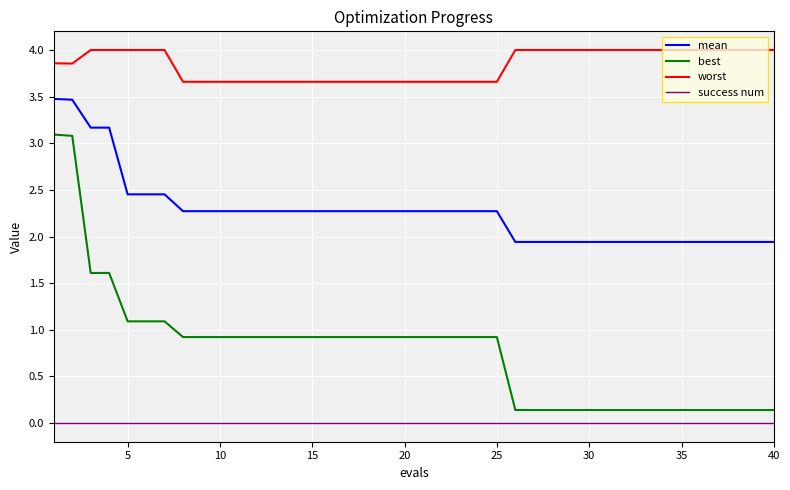

Which series has the largest total across all categories?

worst